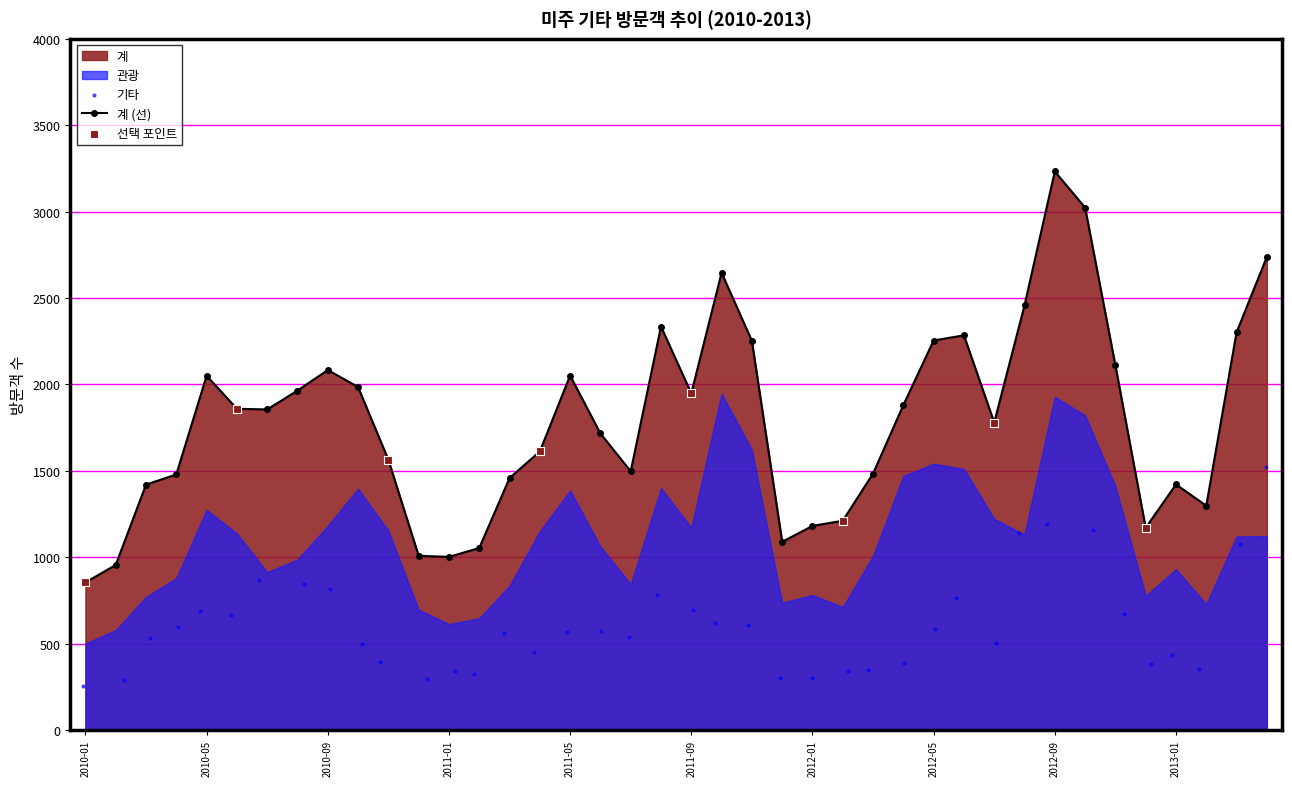

The value of 계 (선) at 2012-09 is 1967. True or false?

False